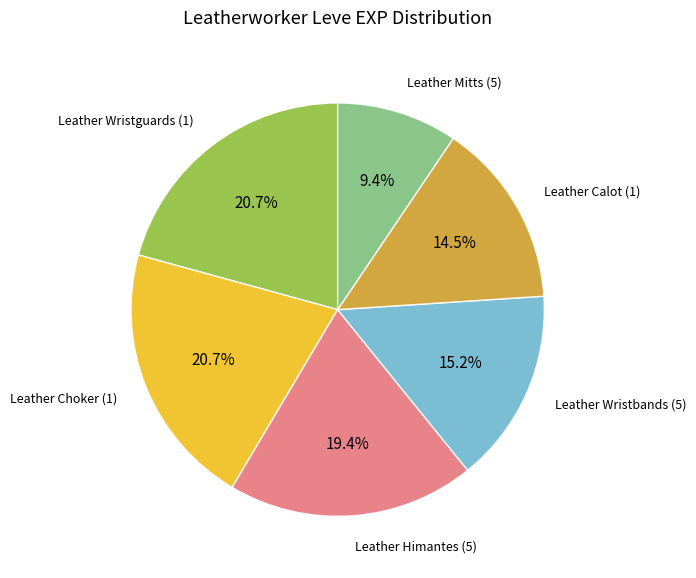

Is there any slice that represents more than half of the pie?

No